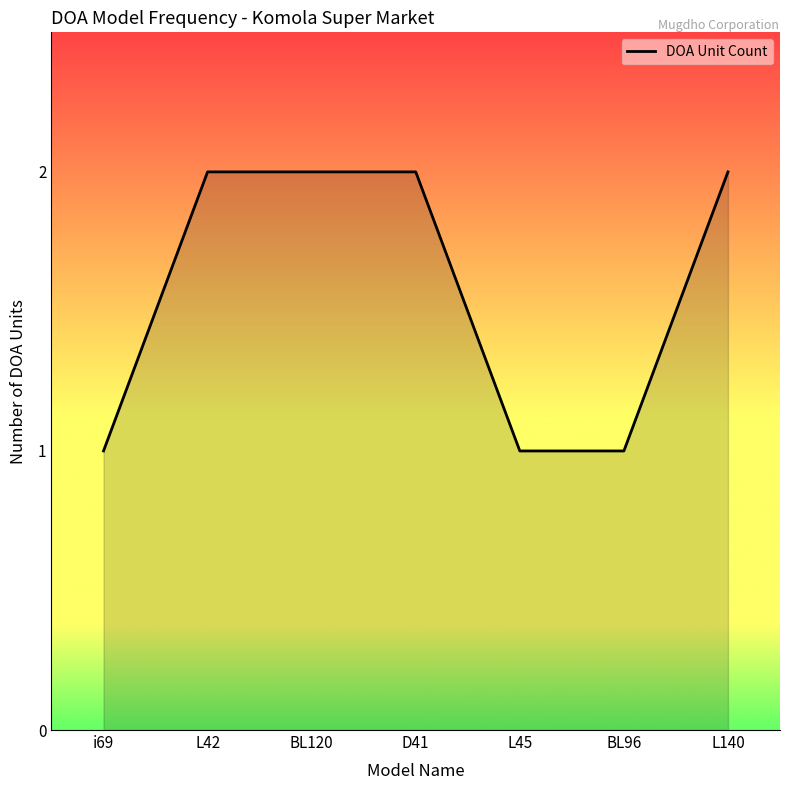

What is the sum of all values?

11